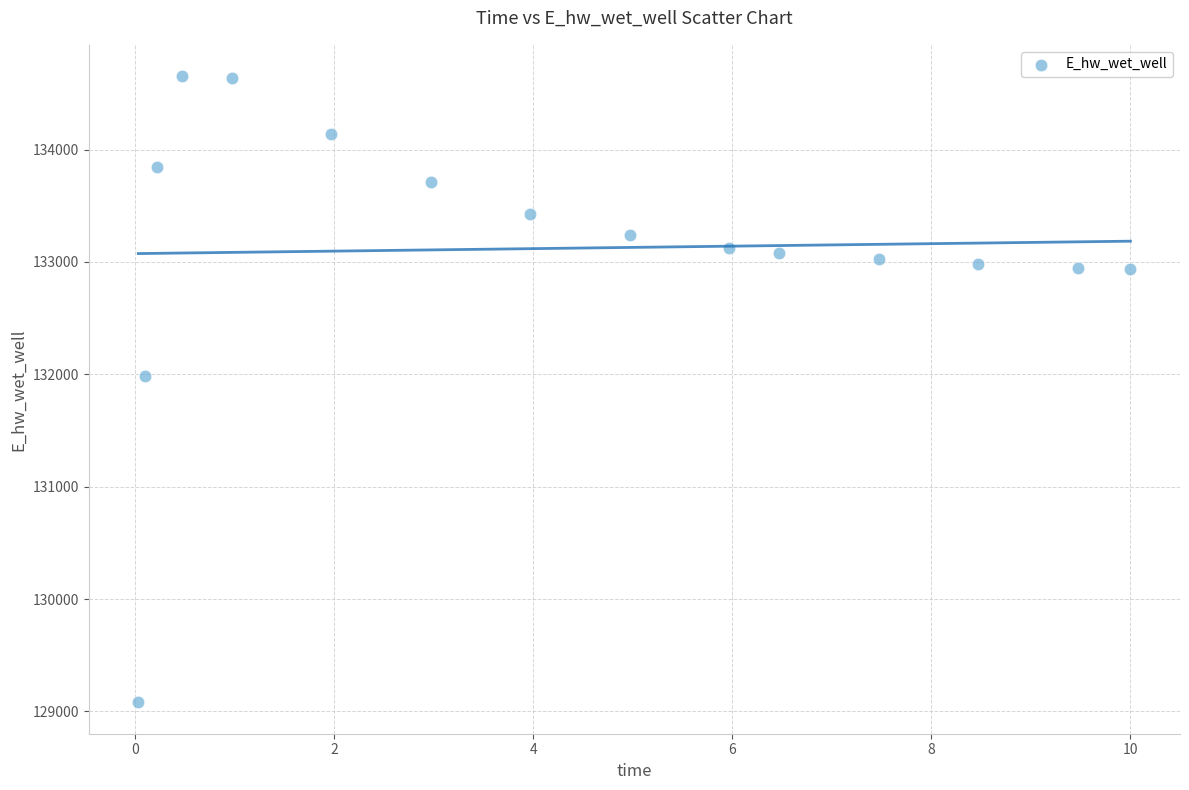

What is the range of X values (max minus min)?

10.0